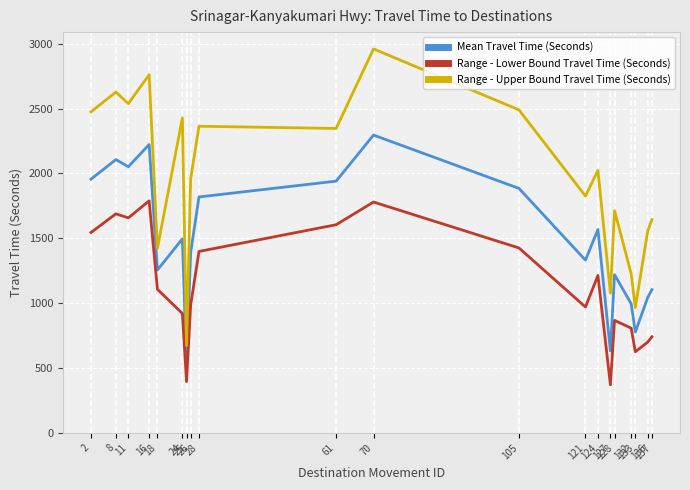

What is the average value of the Range - Upper Bound Travel Time (Seconds) series?

1954